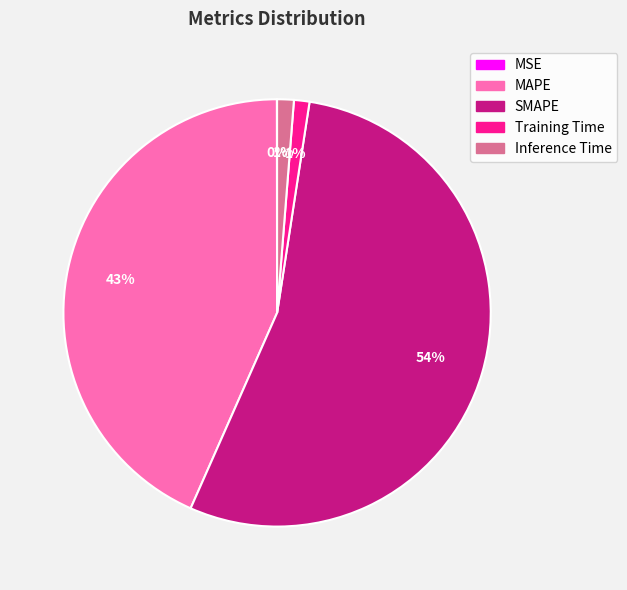

Between Training Time and SMAPE, which is larger?

SMAPE